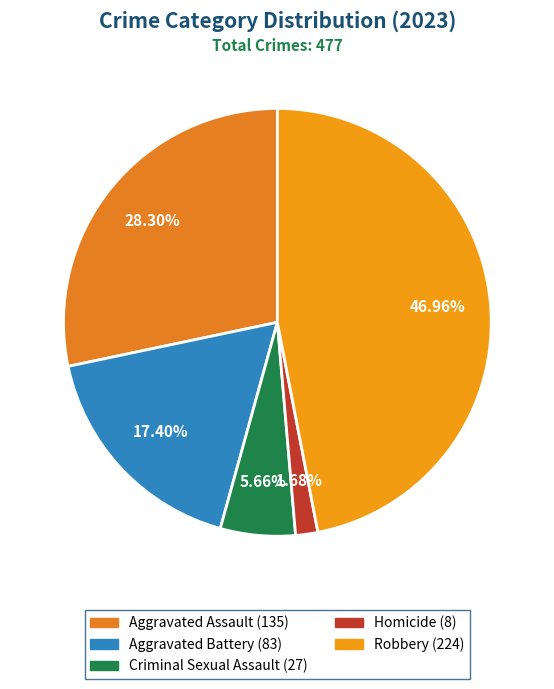

How many segments does this pie chart have?

5